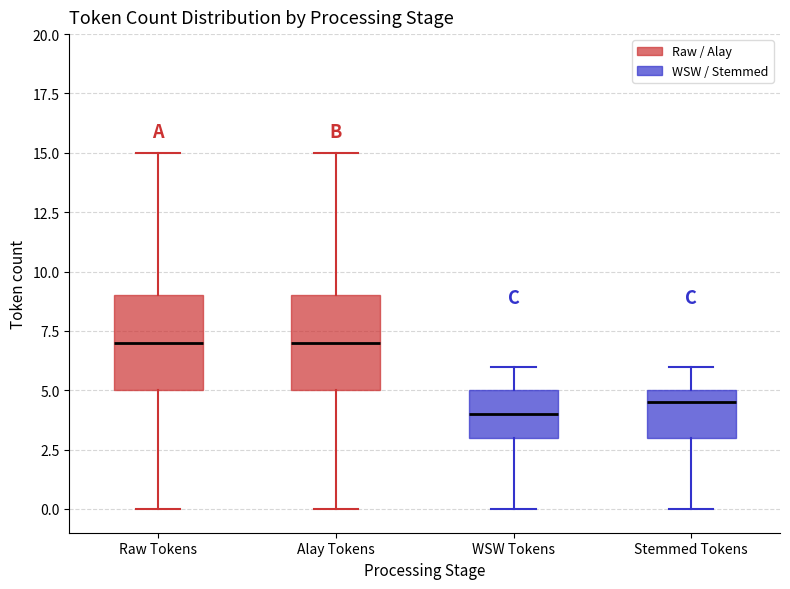

Reading left to right, transcribe this box plot: for each box, give where its median line is, the range the box spans, and where its two whiskers end, as read against the y-axis. The values are not printed on the chart, so give them approximately, as read against the axis.

Raw Tokens: median 7.0, box 5.0 to 9.0, whiskers 0.0 to 15.0
Alay Tokens: median 7.0, box 5.0 to 9.0, whiskers 0.0 to 15.0
WSW Tokens: median 4.0, box 3.0 to 5.0, whiskers 0.0 to 6.0
Stemmed Tokens: median 4.5, box 3.0 to 5.0, whiskers 0.0 to 6.0